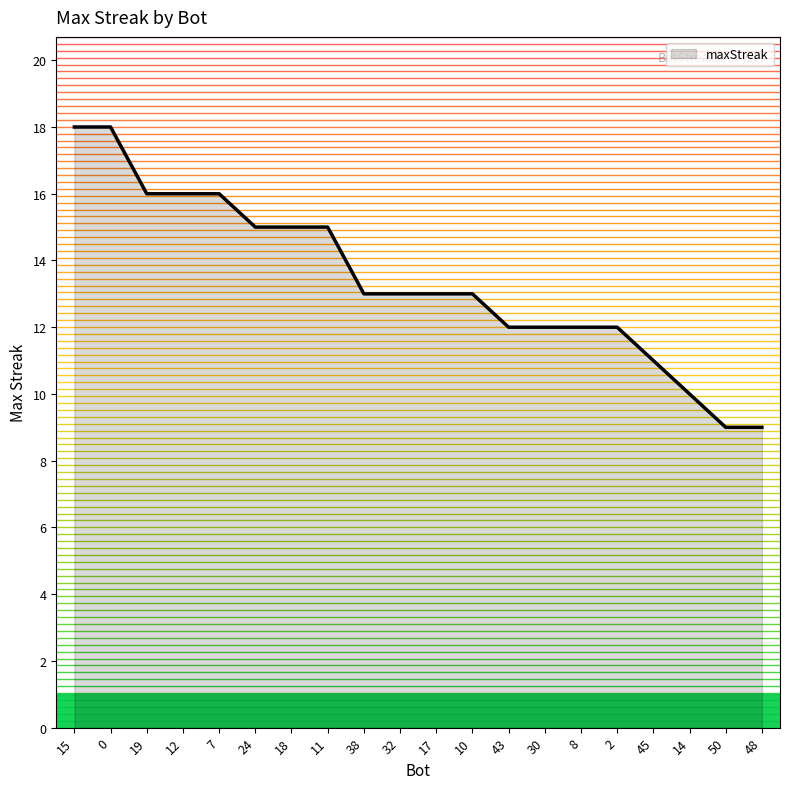

What is the minimum value shown in the chart?

9